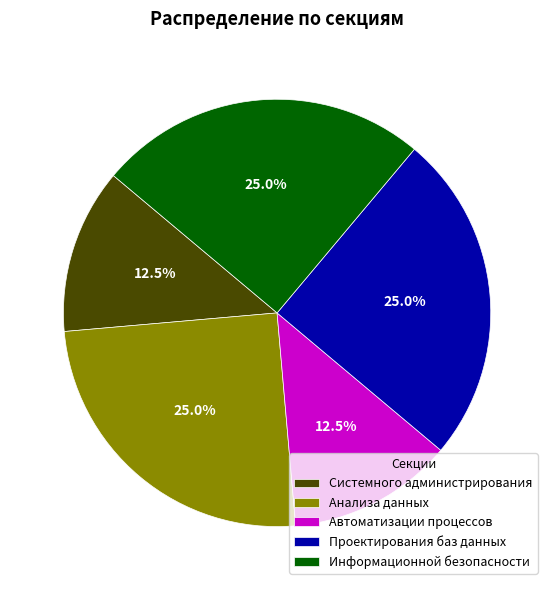

How much of the chart is everything except Системного администрирования?

87.5%